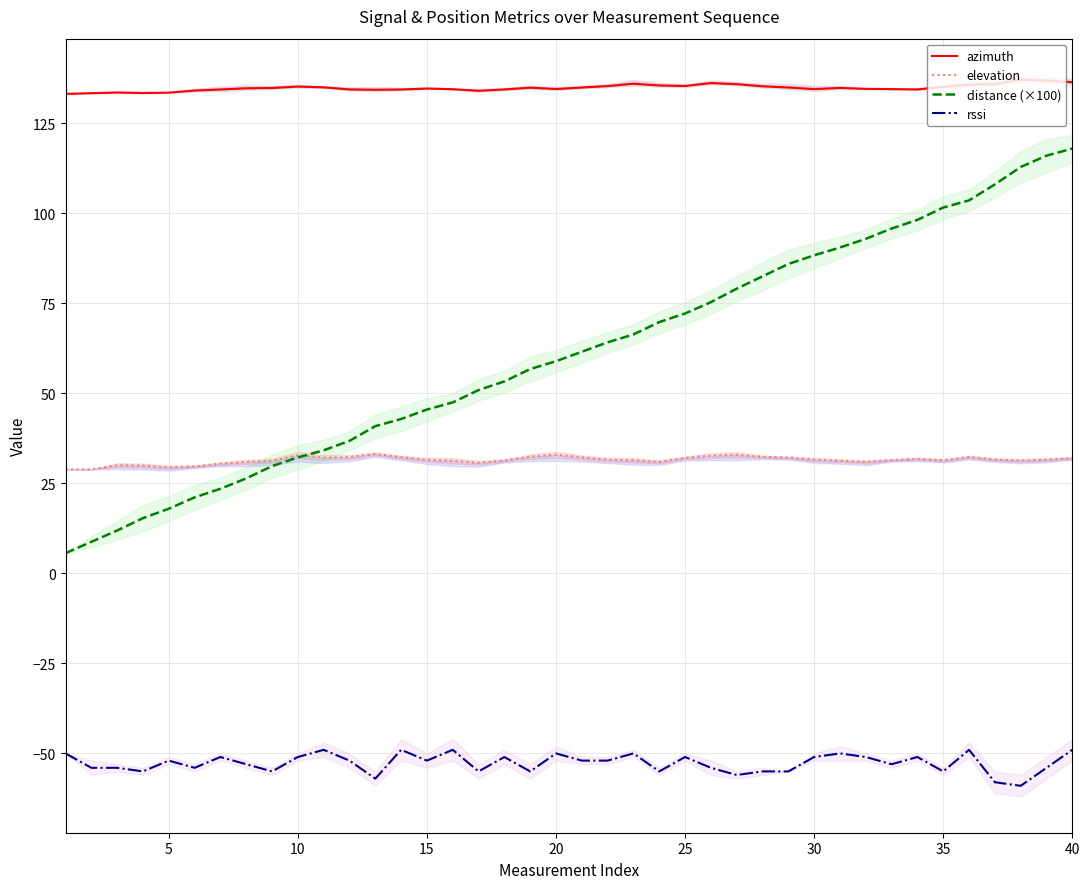

True or false: distance (×100) has more than 0 points higher than both neighbors.

False